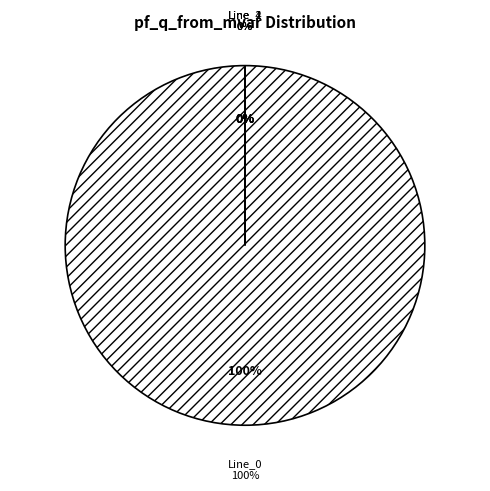

Does Line_4 represent more than half of the total?

No